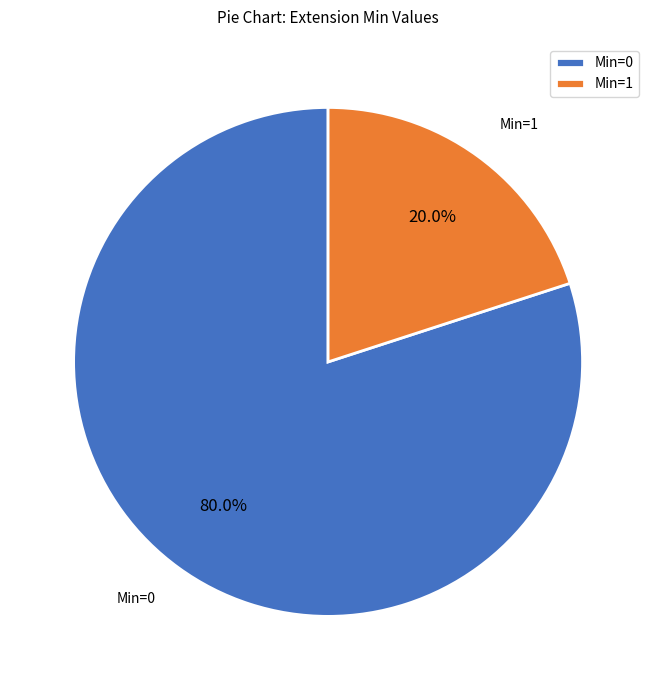

Is there a majority slice in this chart?

Yes